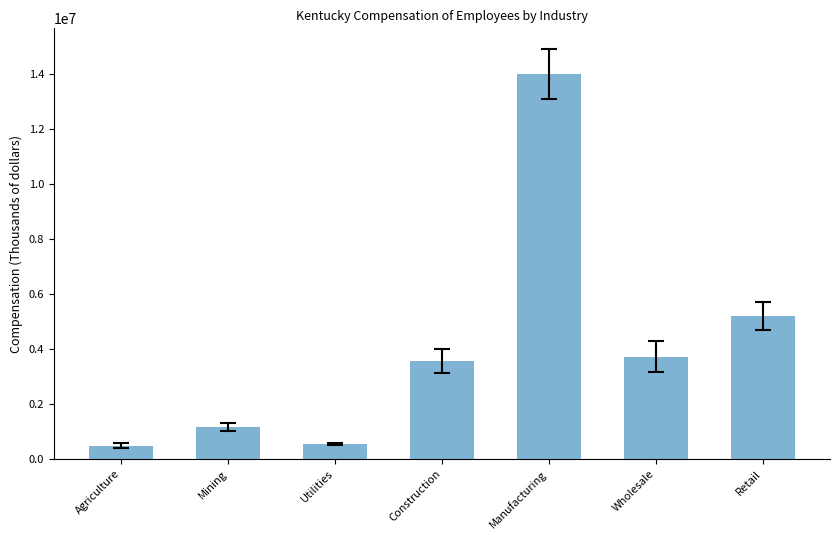

Read the value at Mining.

1175893.8